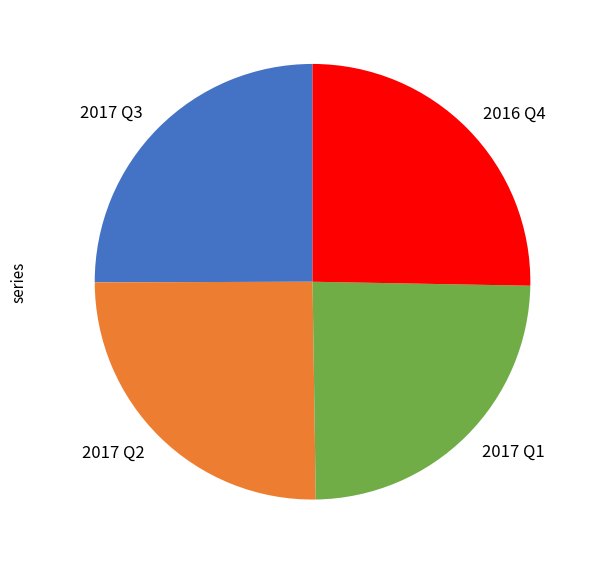

Which category has the smallest portion of the pie?

2017 Q1